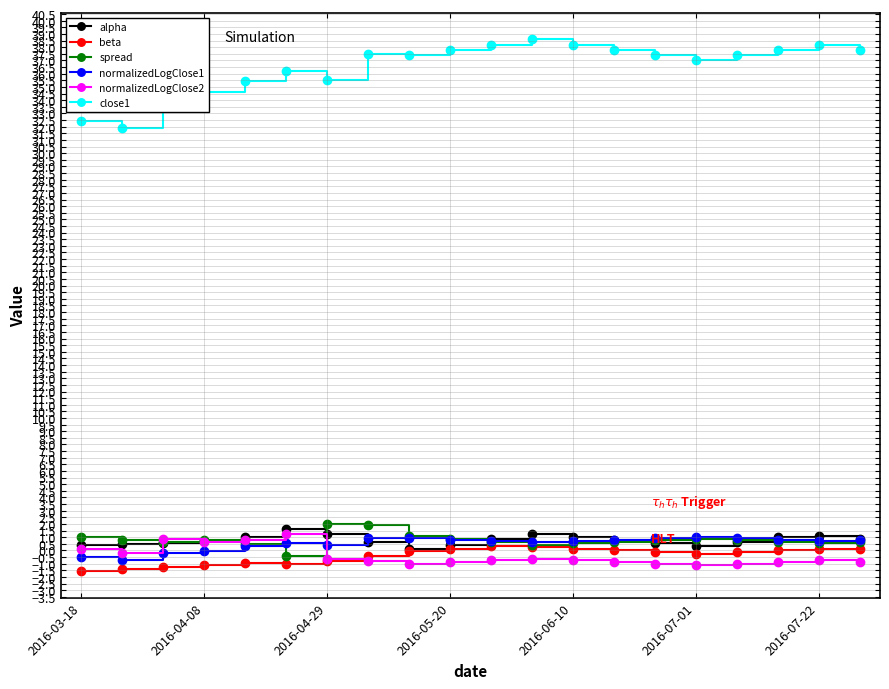

Which series has the largest total across all categories?

close1